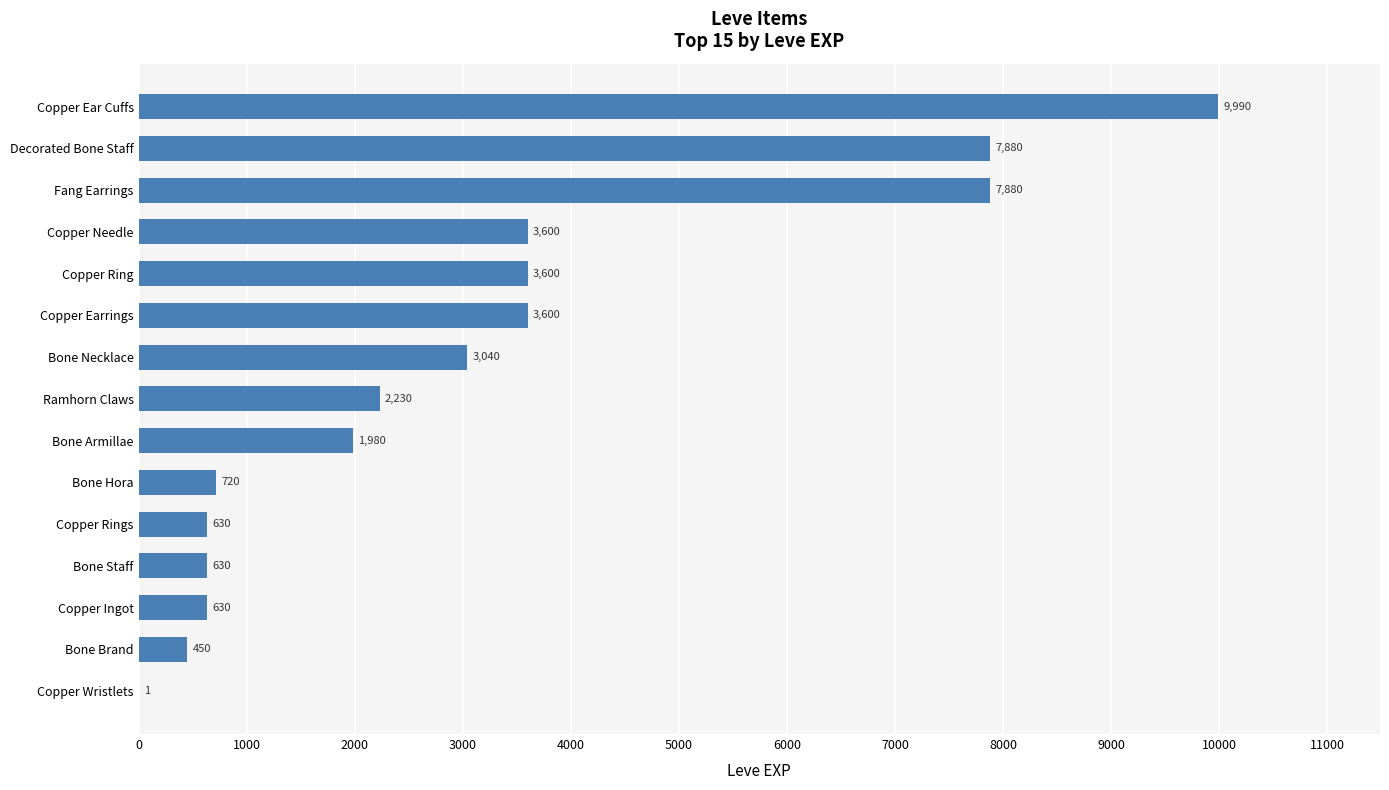

Reading bottom to top, what are all the values shown in this chart?

Copper Wristlets=1	Bone Brand=450	Copper Ingot=630	Bone Staff=630	Copper Rings=630	Bone Hora=720	Bone Armillae=1980	Ramhorn Claws=2230	Bone Necklace=3040	Copper Earrings=3600	Copper Ring=3600	Copper Needle=3600	Fang Earrings=7880	Decorated Bone Staff=7880	Copper Ear Cuffs=9990